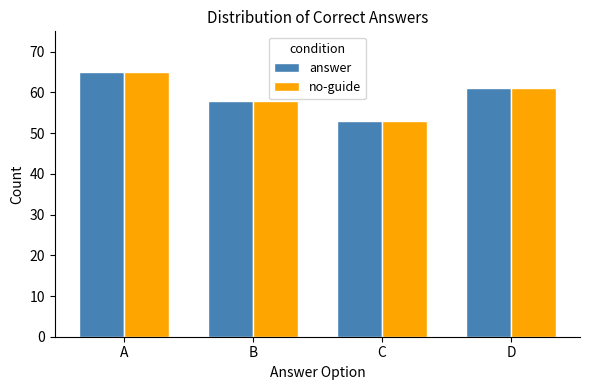

What is the value of the answer bar at the 1st from the left?

65